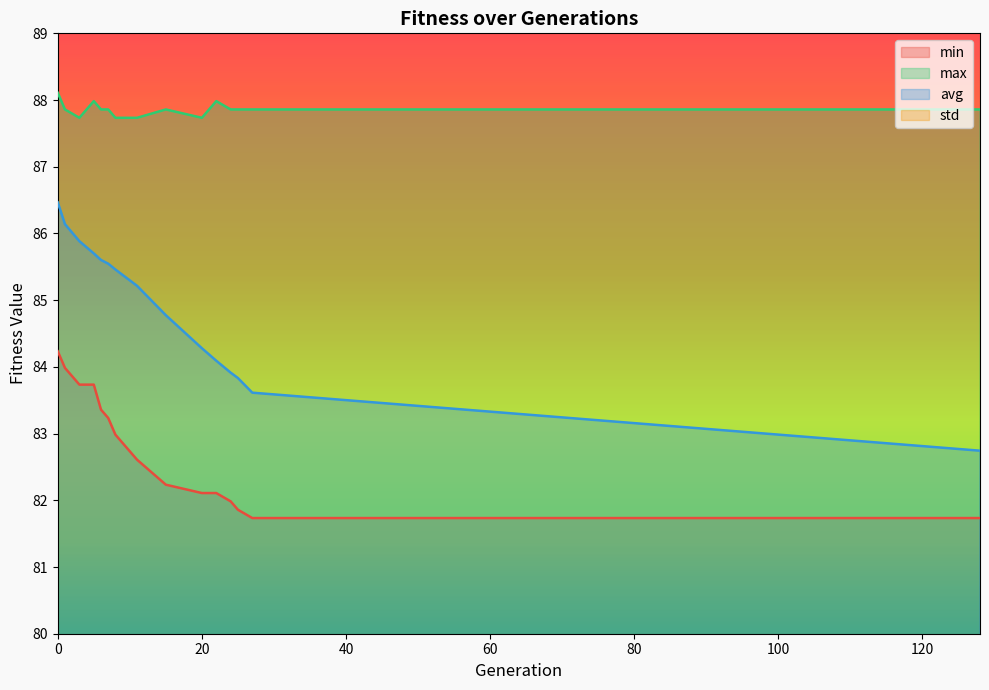

At which category does max reach its first local valley?

3